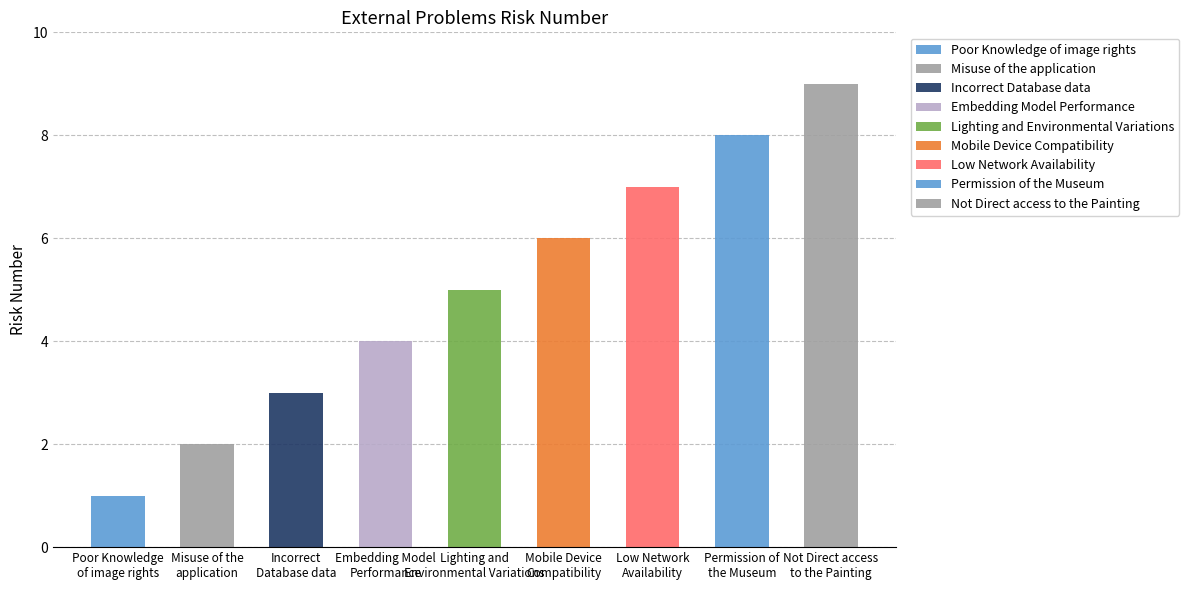

What is the sum of the values at Embedding Model
Performance and Not Direct access
to the Painting?

13